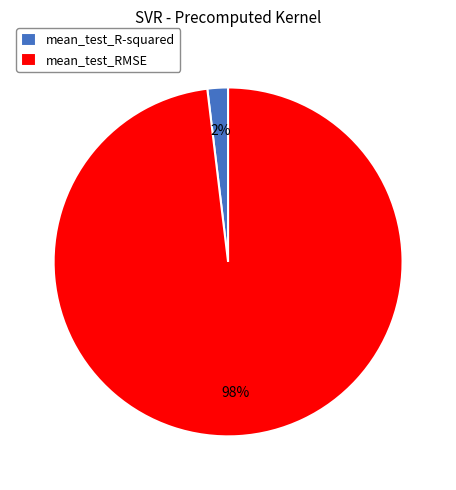

Which has a higher value, mean_test_R-squared or mean_test_RMSE?

mean_test_RMSE